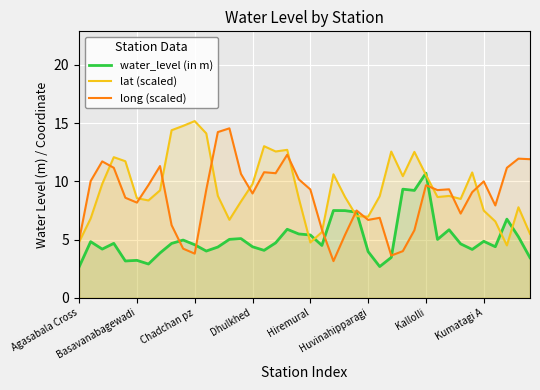

What is the greatest value displayed?

15.2